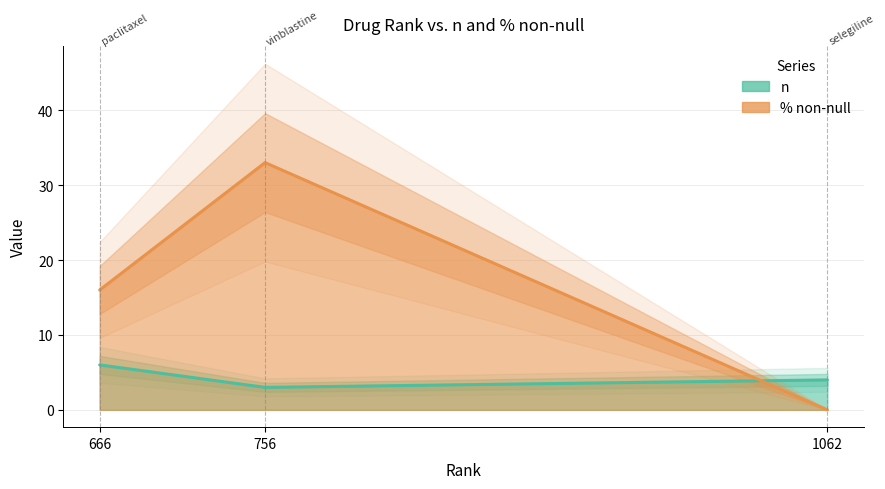

At how many categories does at least one series exceed 29?

1